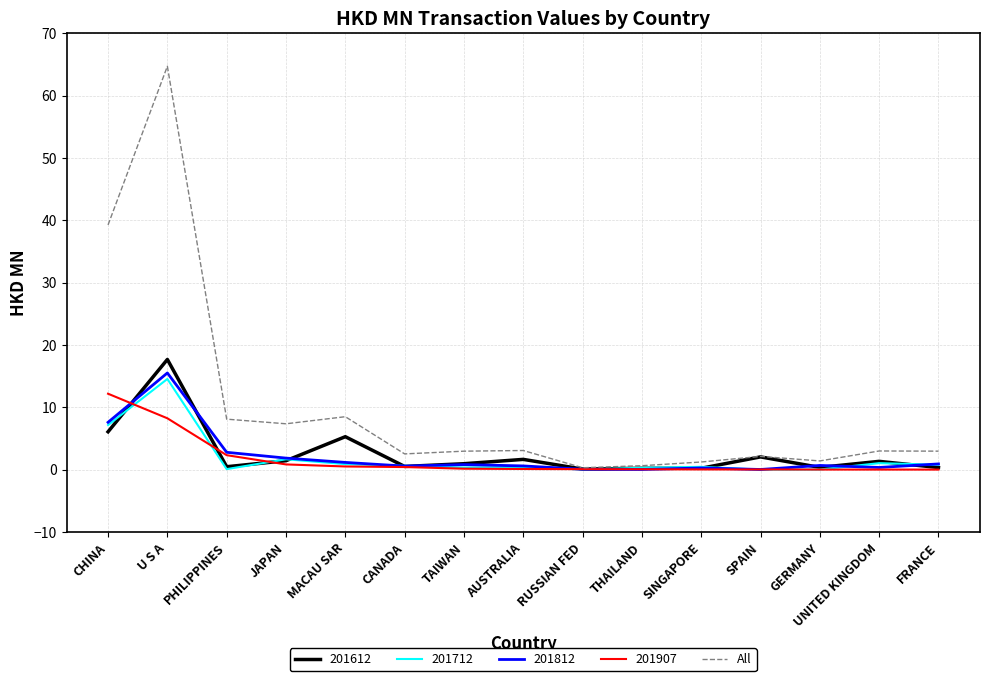

What is the approximate value of All at U S A?

64.7